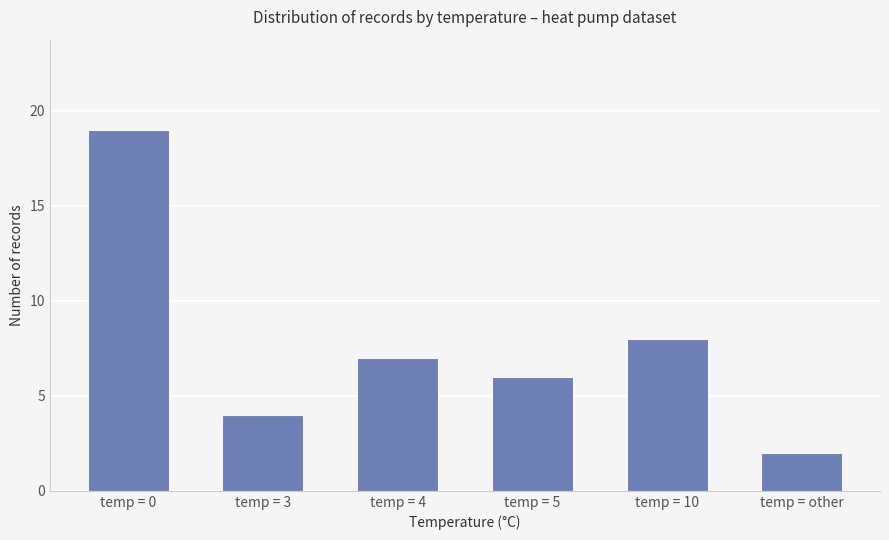

Approximately how many times larger is the value at temp = other compared to temp = 0?

0.1